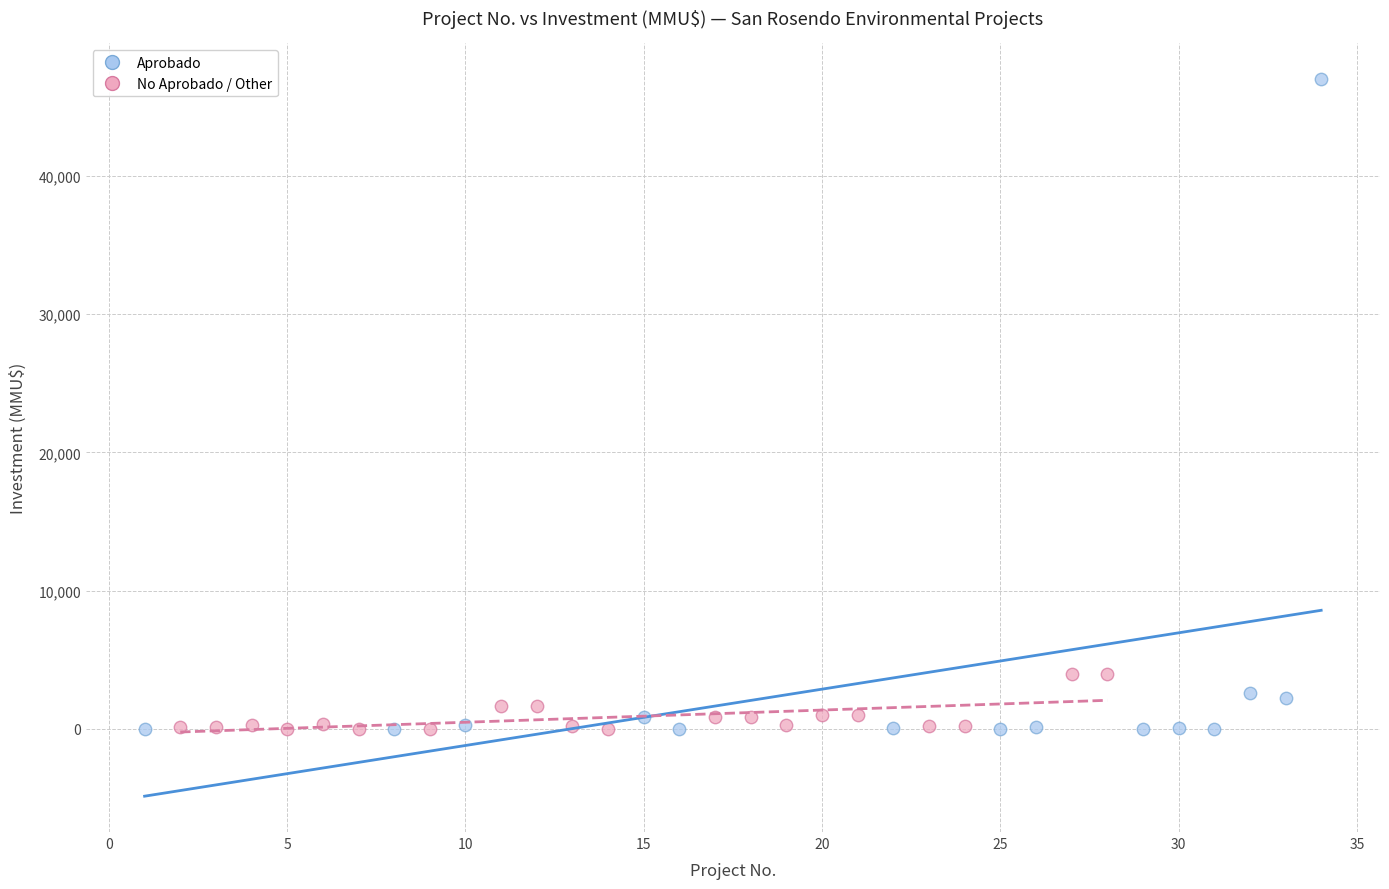

Which series contains the highest Y value?

Aprobado